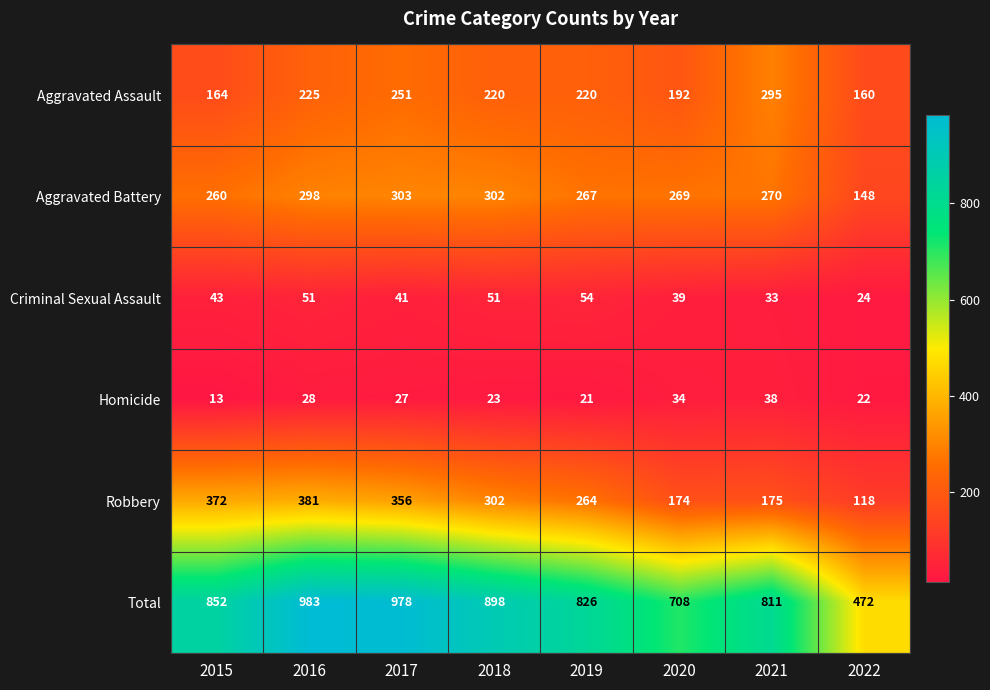

What is the approximate value of Aggravated Battery at 2022?

148